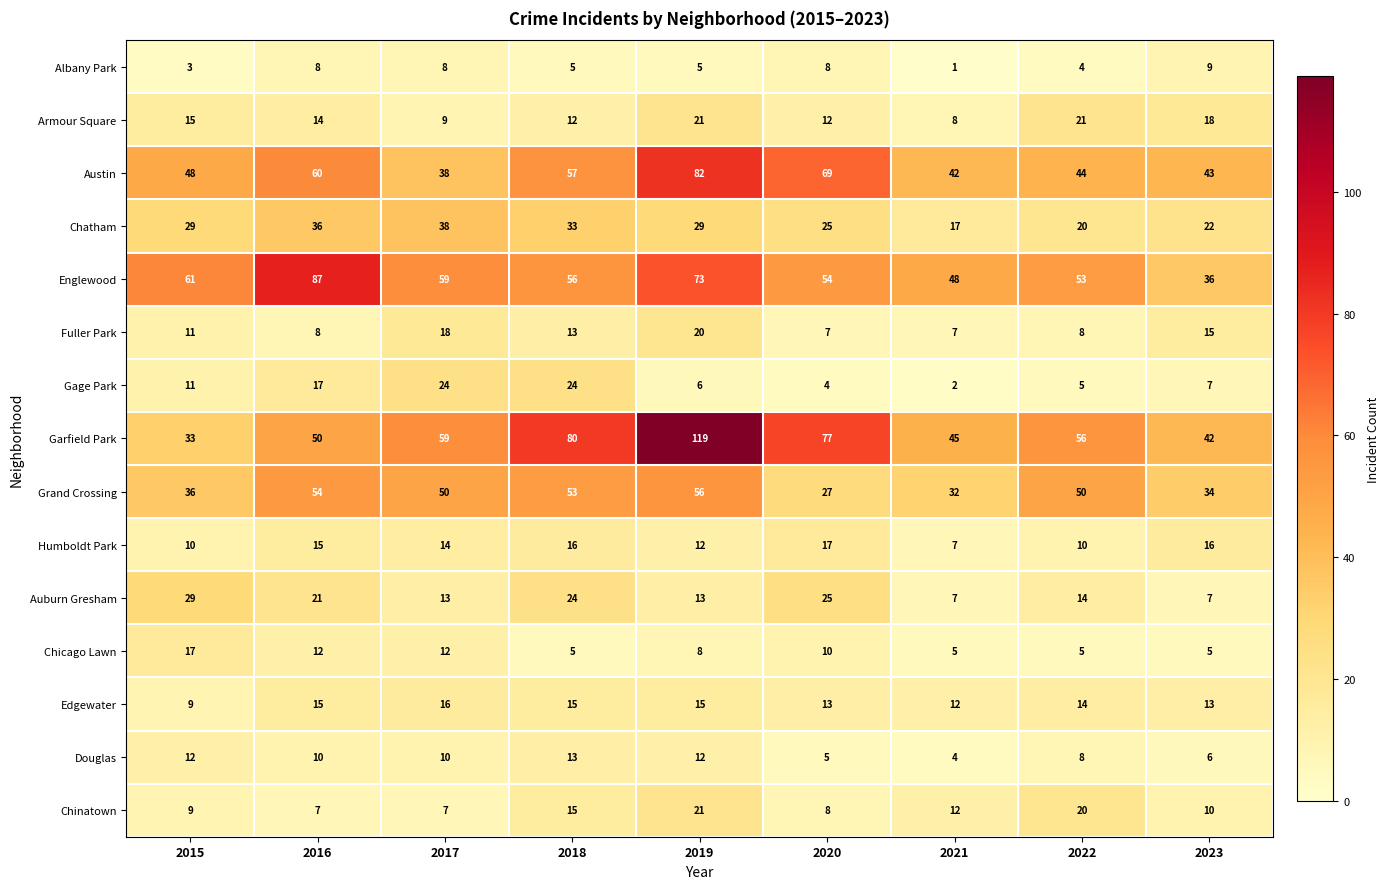

The Gage Park series shows 1 at 2022. True or false?

False